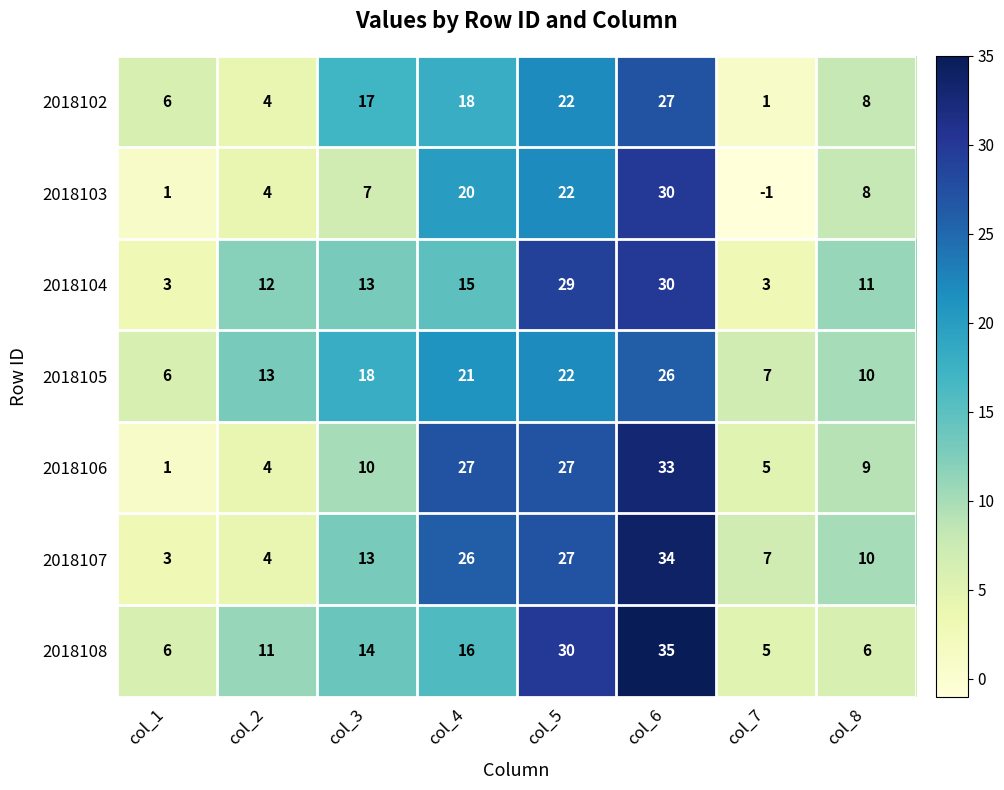

What is the difference between the 2018104 values at col_7 and col_8?

8